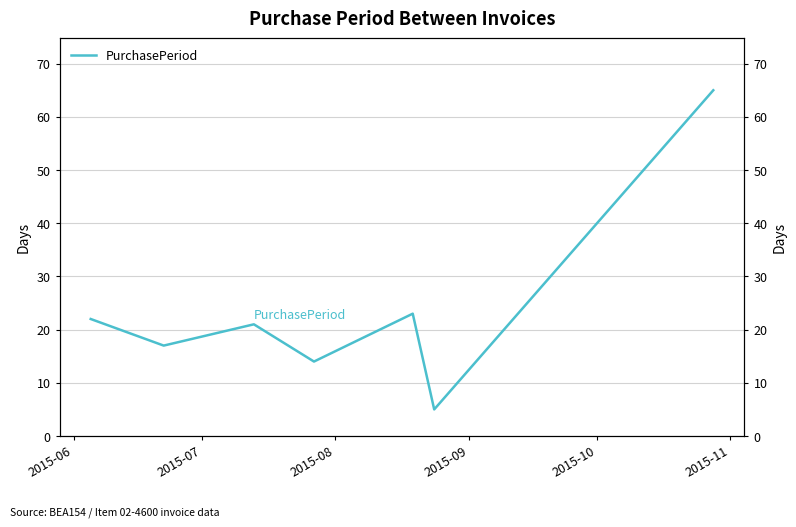

What is the average value?

24